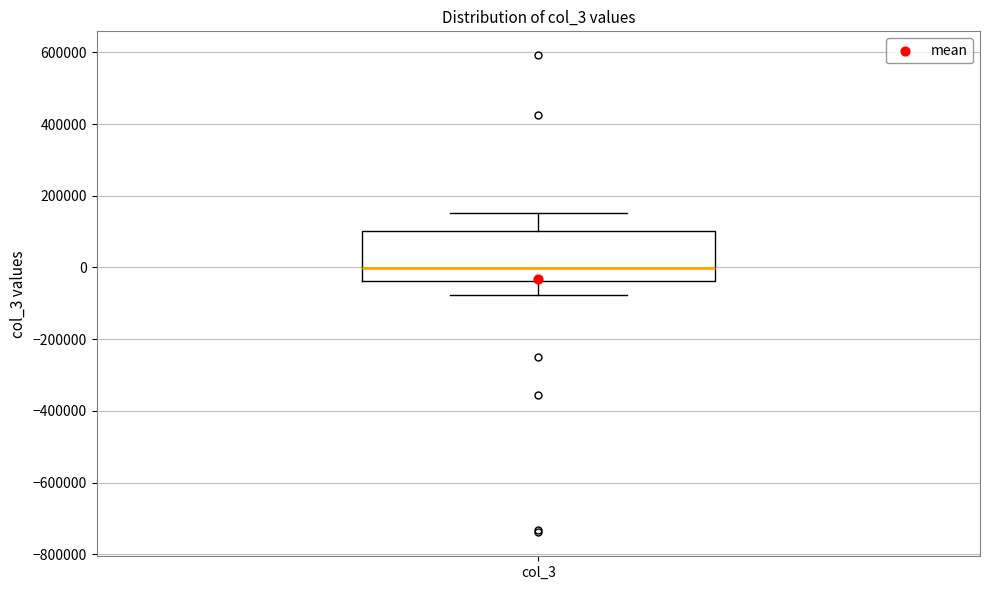

Transcribe this box plot: give where the median line is, the range the box spans, and where the two whiskers end, as read against the y-axis. The values are not printed on the chart, so give them approximately, as read against the axis.

median 0, box -40000 to 100000, whiskers -80000 to 160000